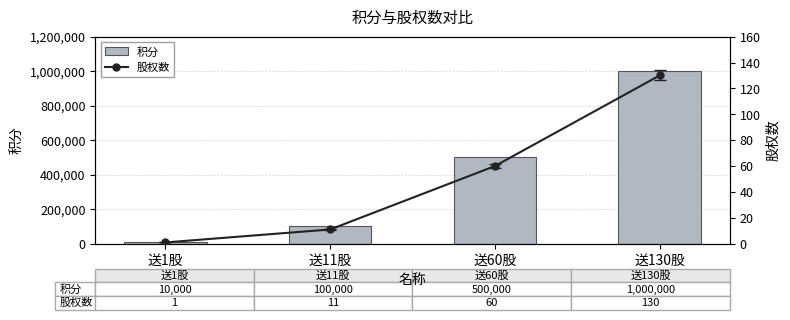

Reading right to left, transcribe all the data shown in this chart.

积分: 送130股=1000000	送60股=500000	送11股=100000	送1股=10000
股权数: 送130股=130	送60股=60	送11股=11	送1股=1